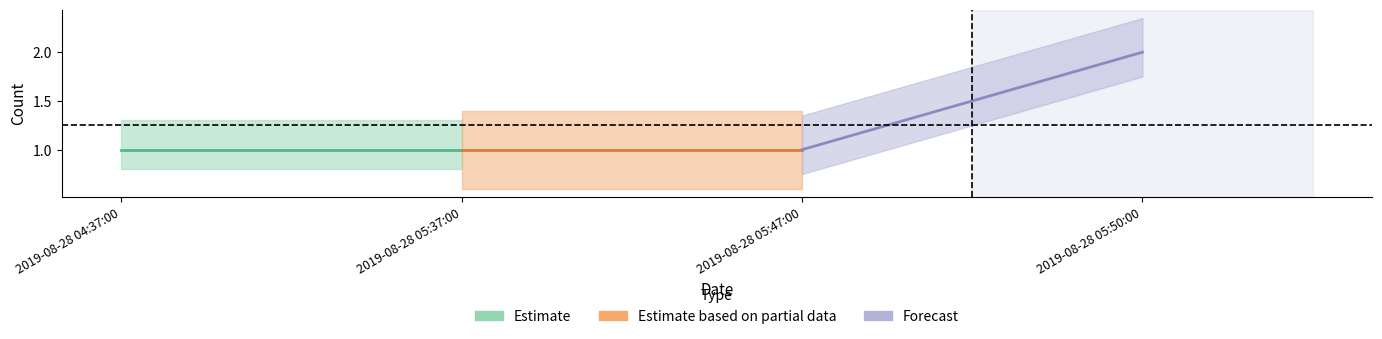

Reading right to left, list all the values displayed in this chart.

2	1	1	1